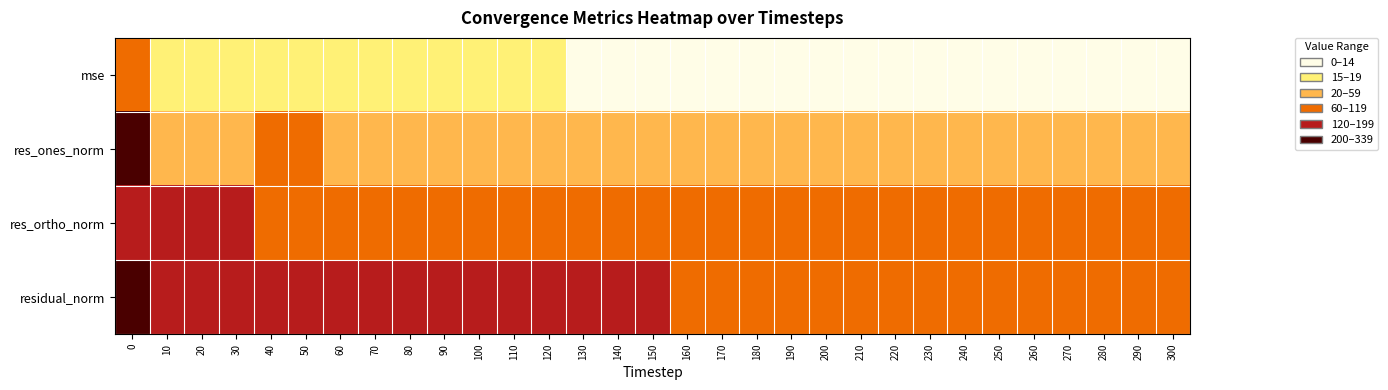

List the series in order of their overall mean, highest first.

residual_norm, res_ortho_norm, res_ones_norm, mse